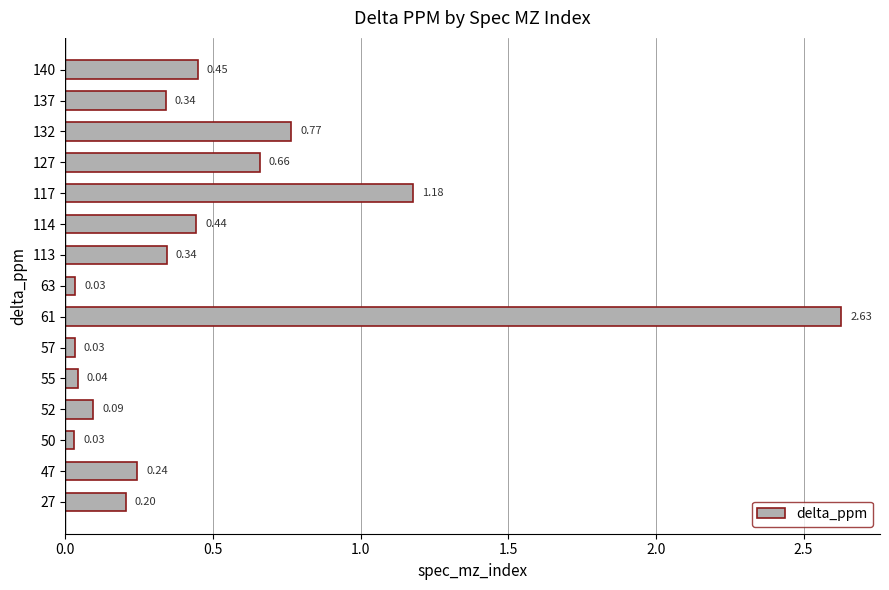

What is the sum of all values?

7.5